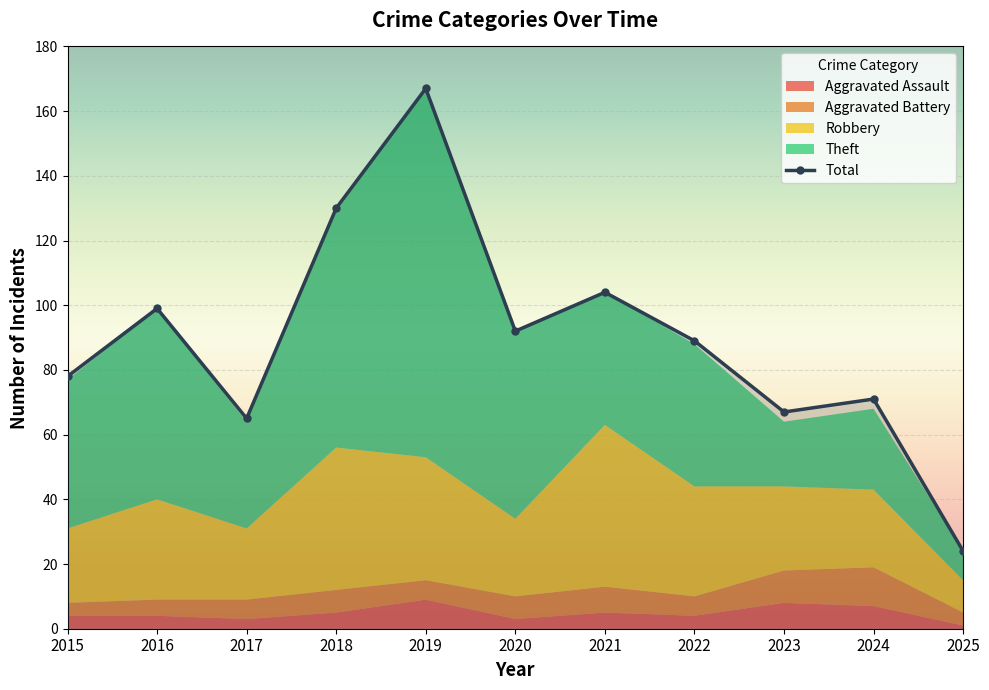

What is the difference between the values at 2023 and 2024?

4